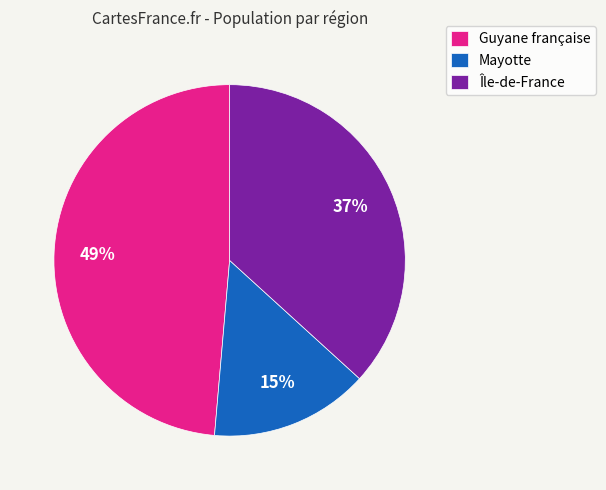

To the nearest percent, what is the difference between the largest and smallest slice percentages?

34%